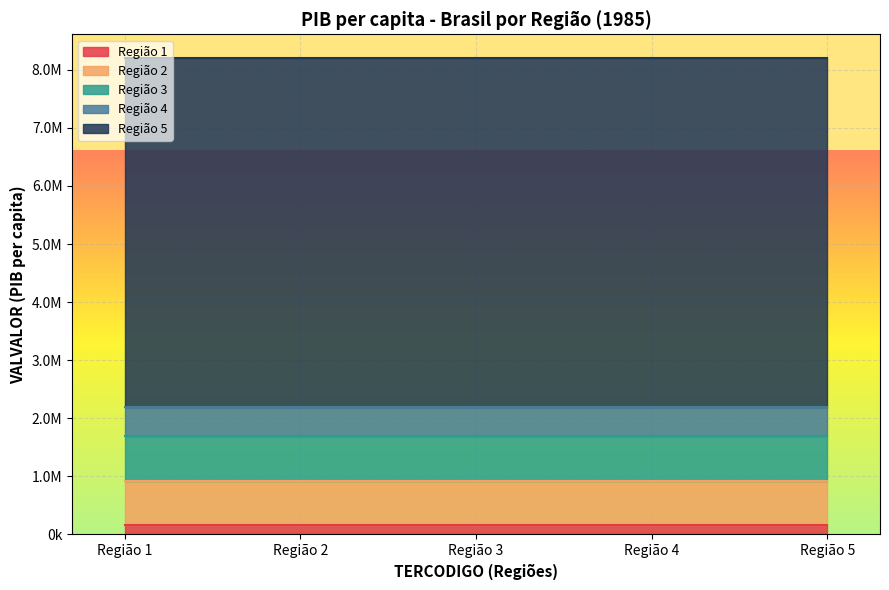

True or false: Regiões and Brasil cross at least once.

False